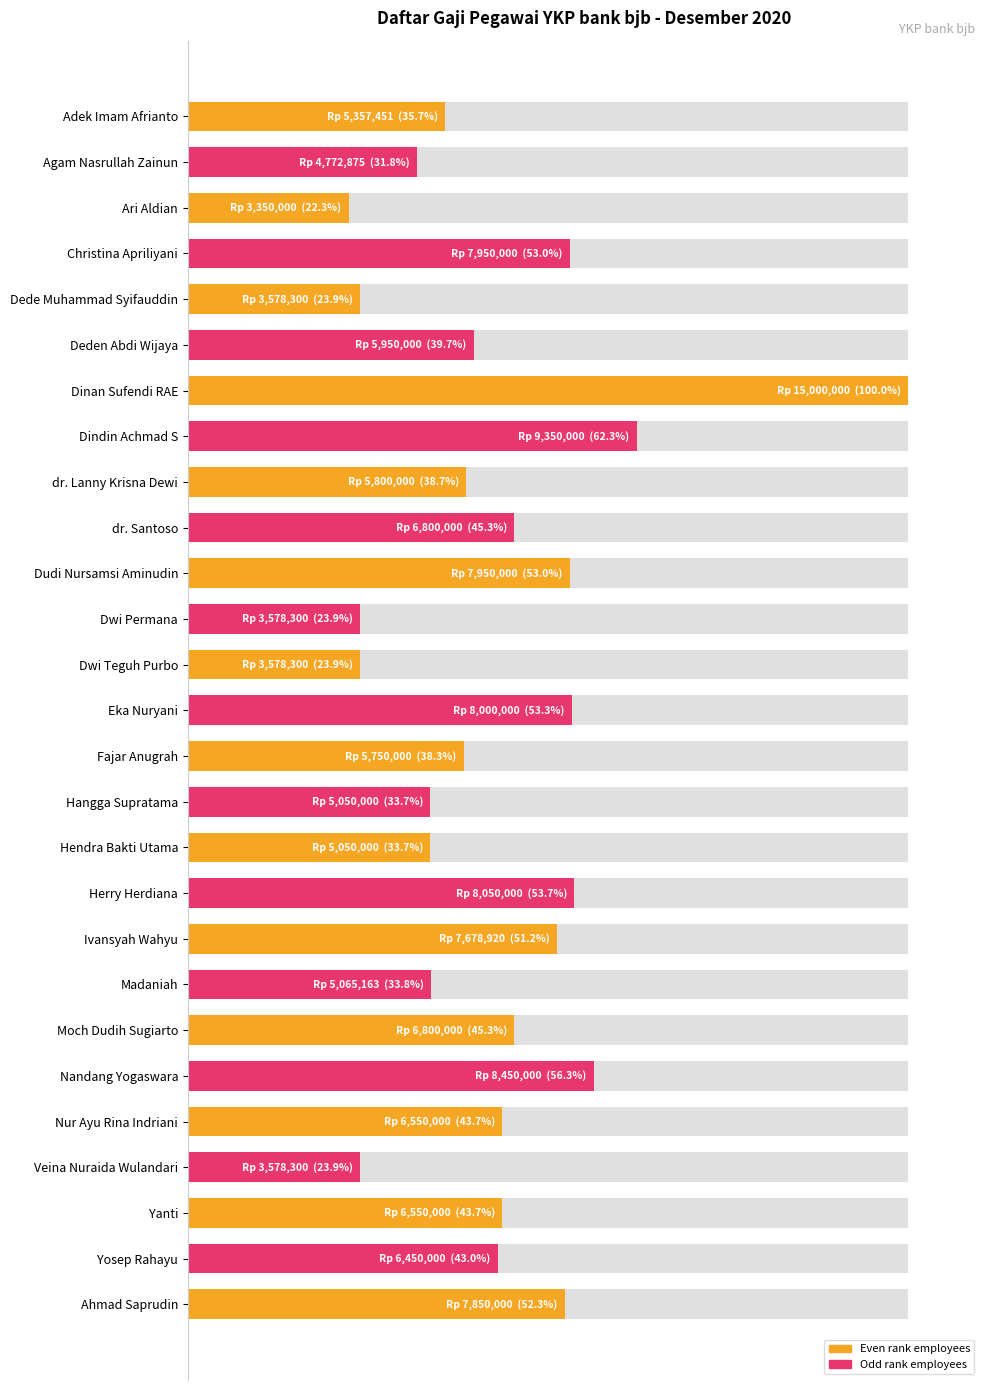

What is the value of the 17th bar from the left?

33.7